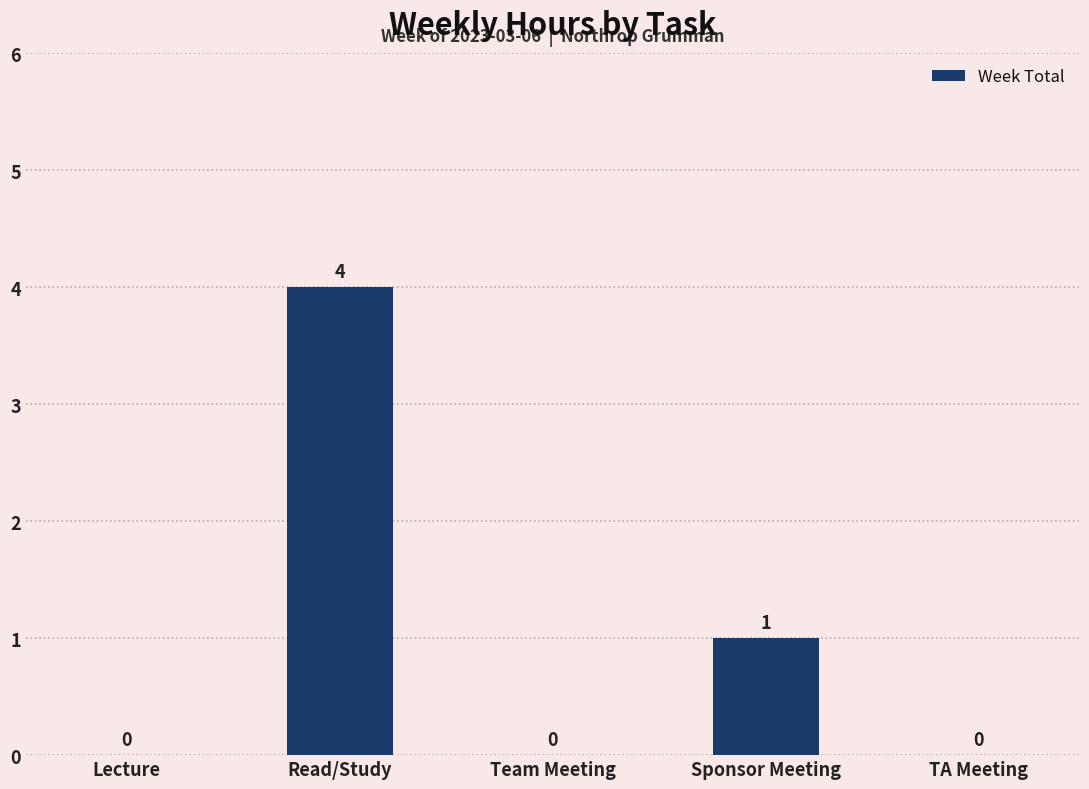

At which label is the value closest to 2?

Sponsor Meeting